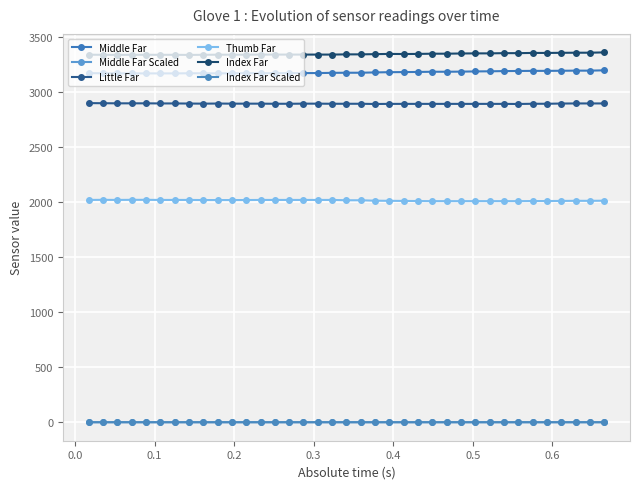

What is the minimum value for Index Far?

3339.0